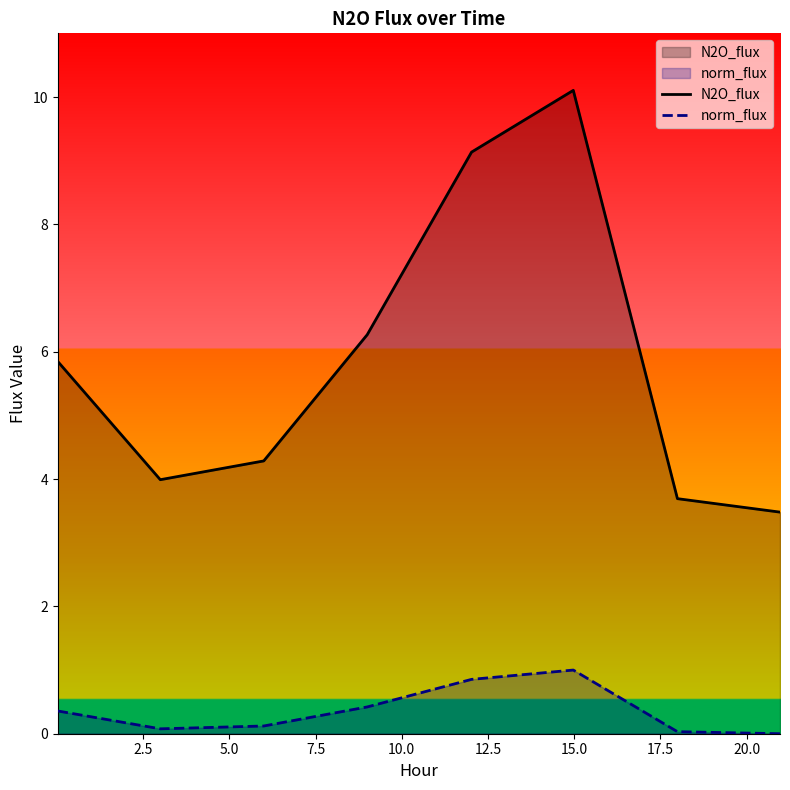

True or false: N2O_flux and norm_flux cross at least once.

False